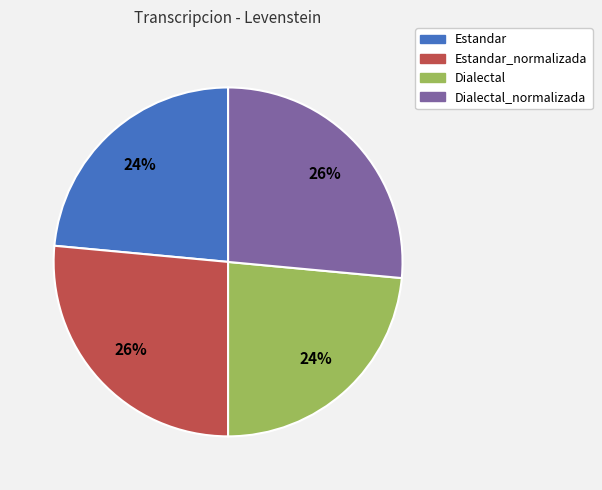

Is there any slice that represents more than half of the pie?

No